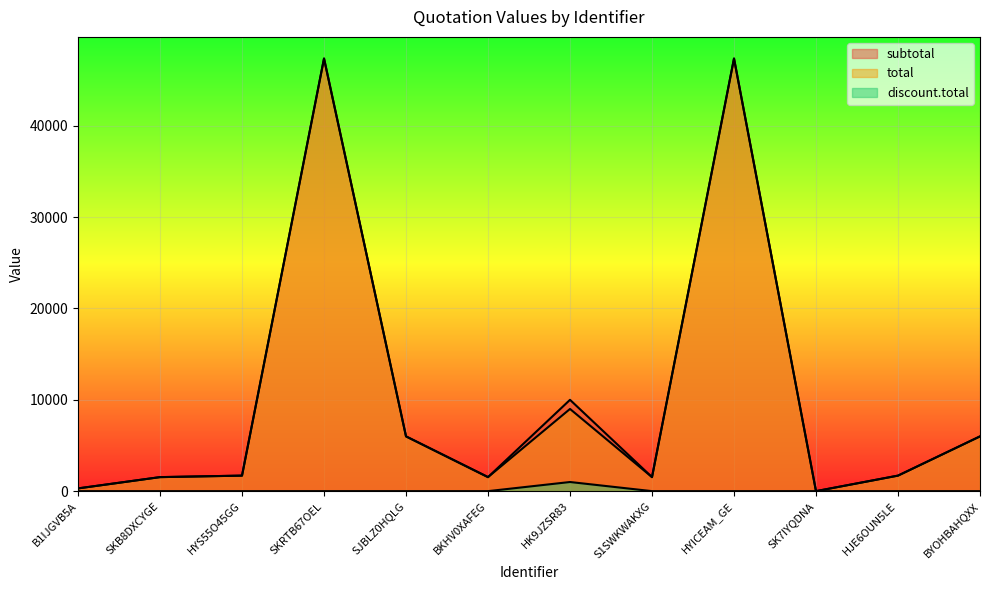

What is the label of the 12th point from the left?

BYOHBAHQXX